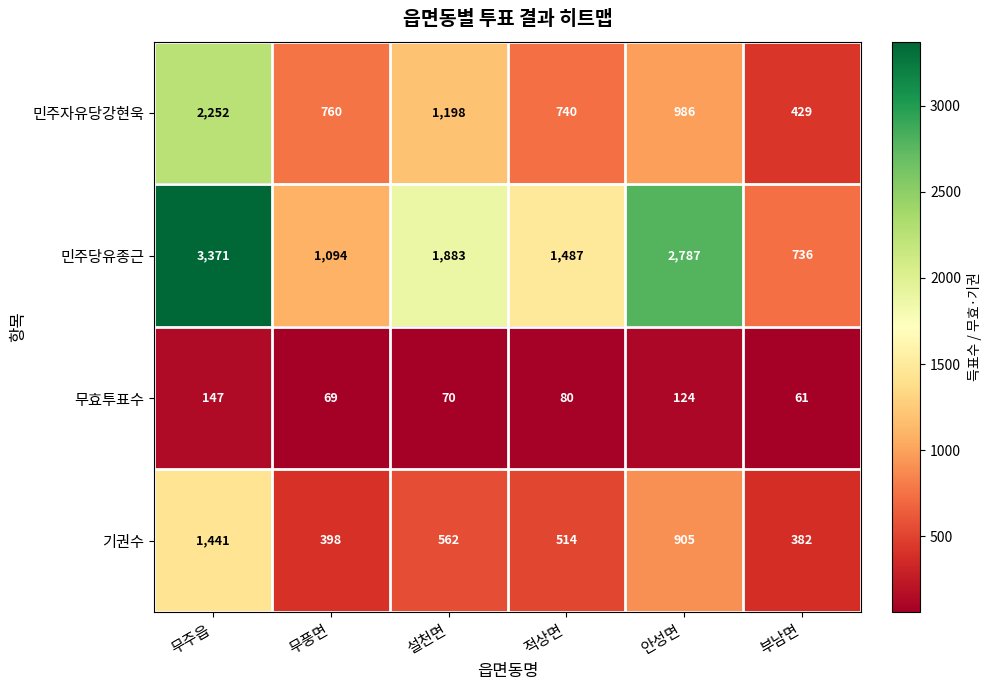

What is the difference between the 무효투표수 values at 무풍면 and 부남면?

8